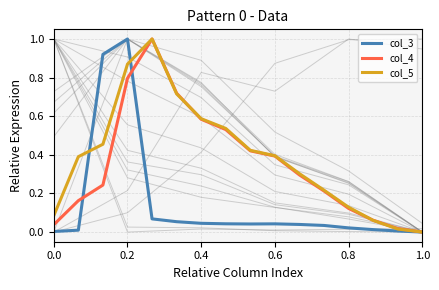

How many values in the col_4 series exceed 0?

15